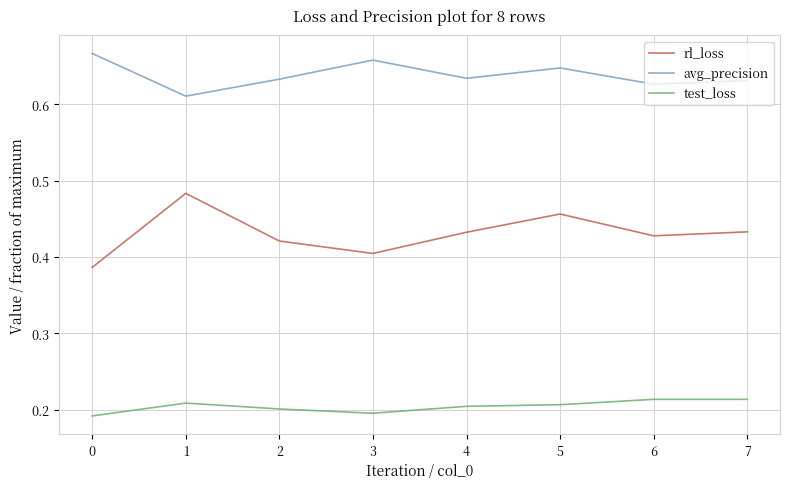

Is the value of rl_loss at 4 greater than the value of test_loss at 3?

Yes